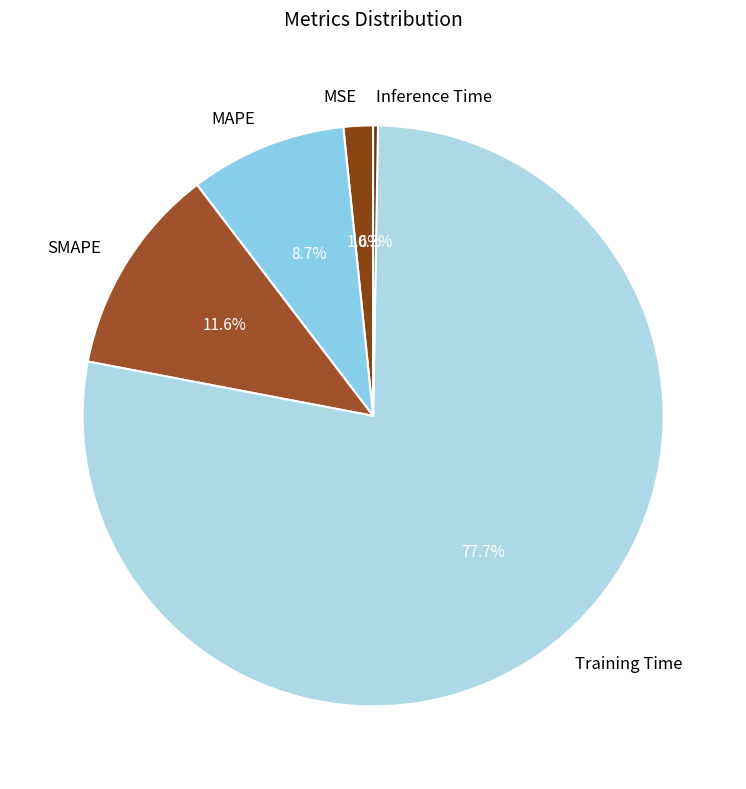

Which slice is the largest?

Training Time